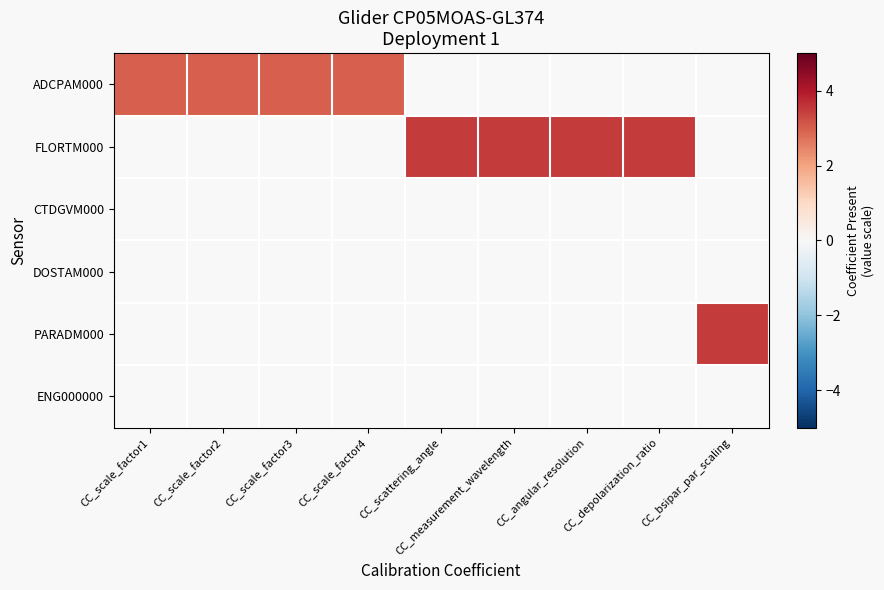

Count the number of categories in the chart.

9